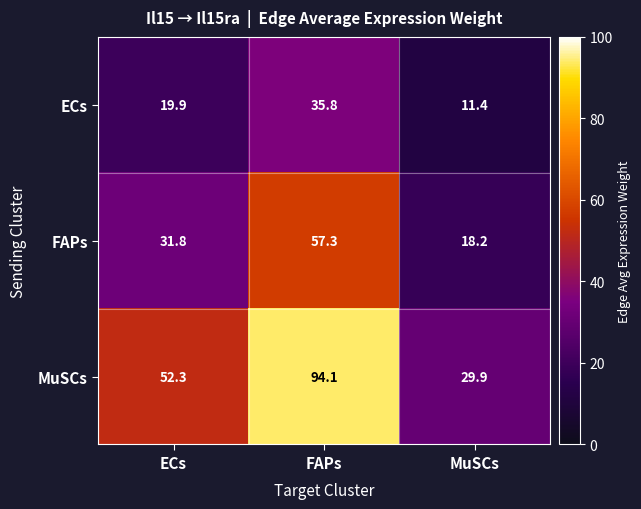

Is the value of MuSCs at ECs greater than the value of FAPs at FAPs?

No